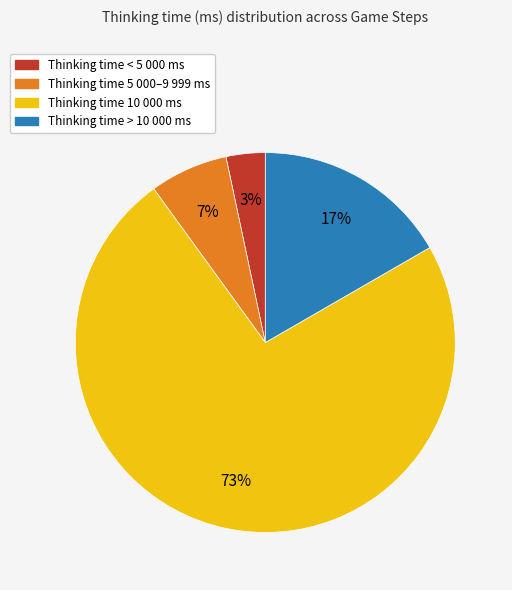

Is there any slice that represents more than half of the pie?

Yes